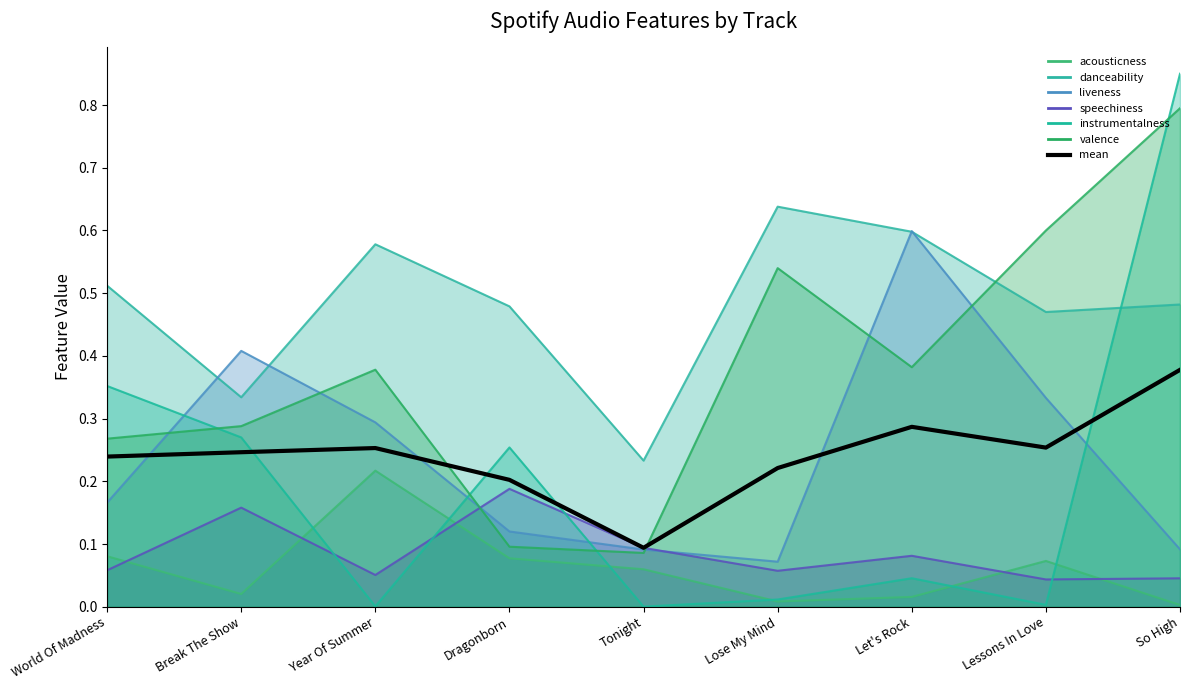

Which label corresponds to the smallest value in the chart?

Tonight